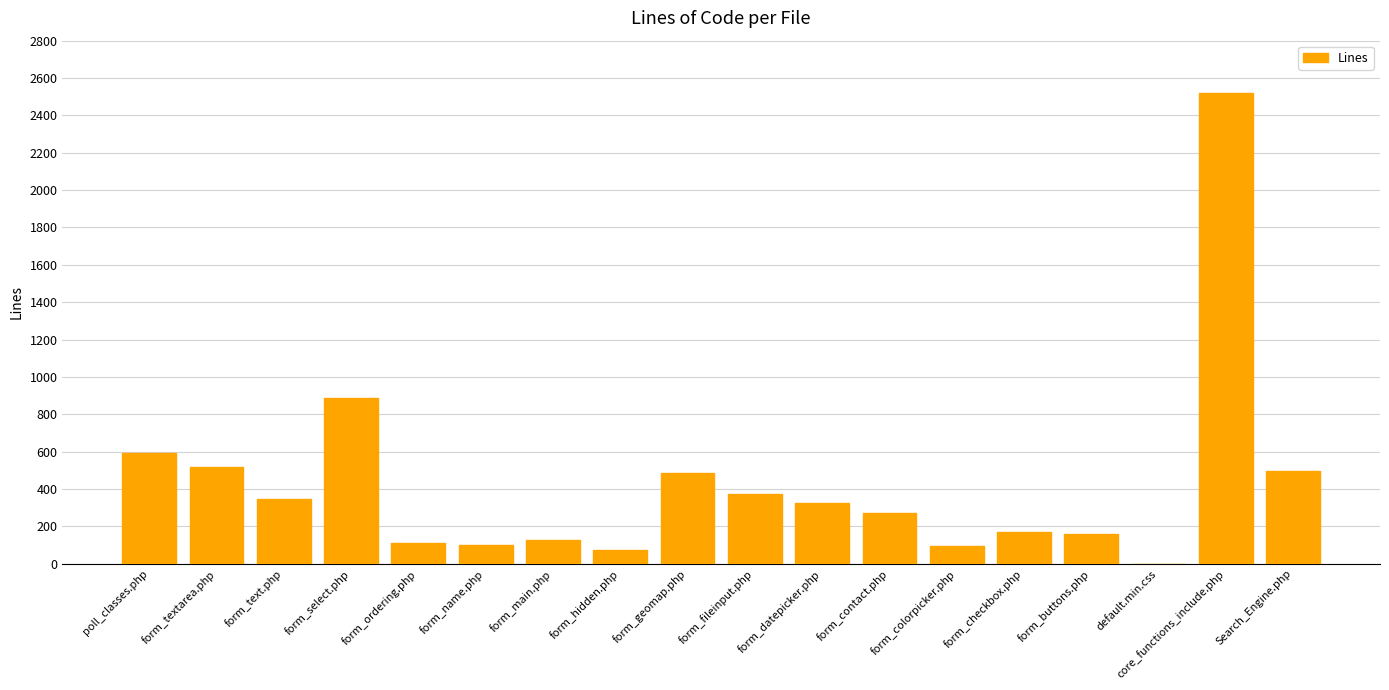

What is the sum of all values?

7646